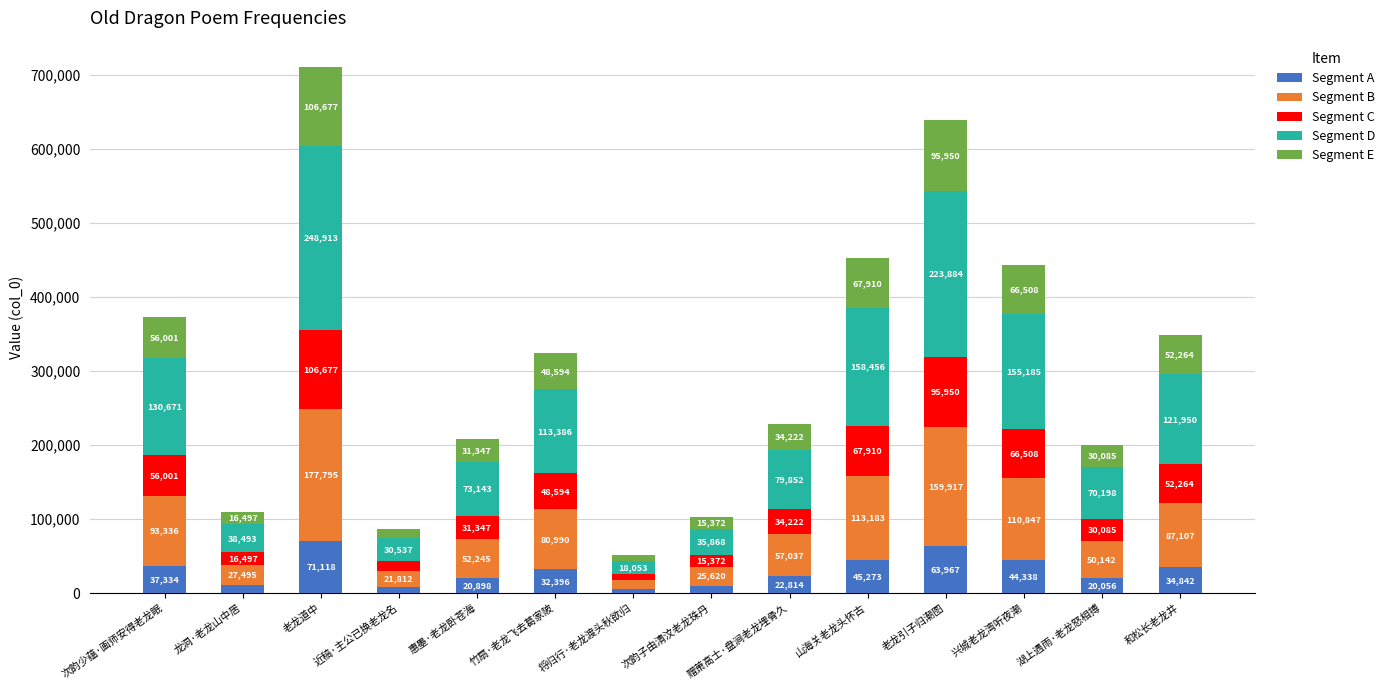

At which category is the sum across all series the highest?

老龙道中